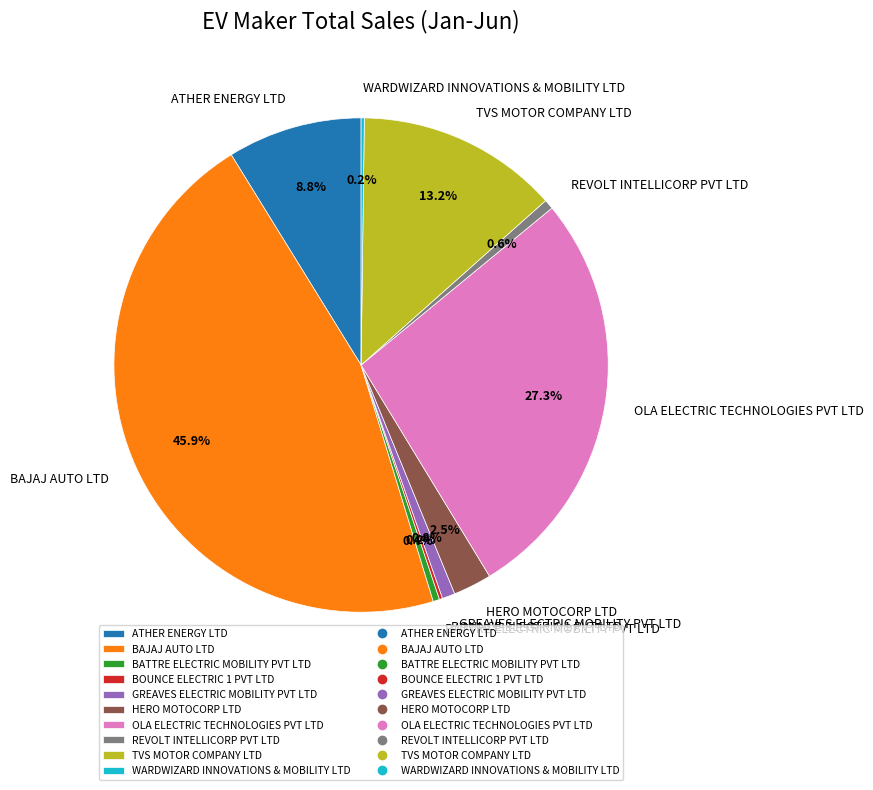

Is there a majority slice in this chart?

No